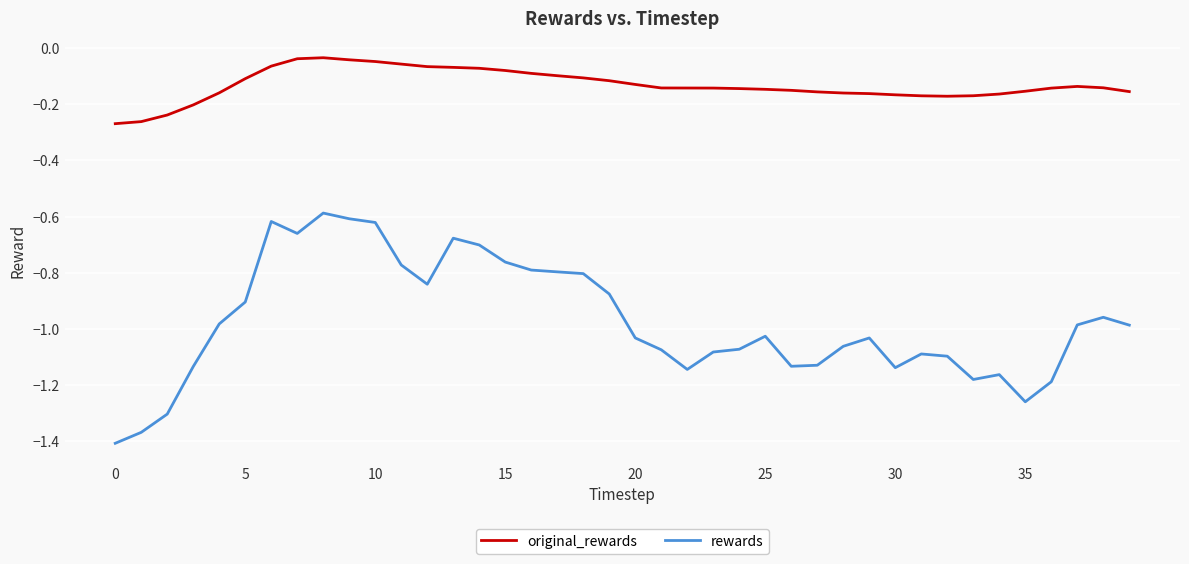

Which series has the largest total across all categories?

original_rewards